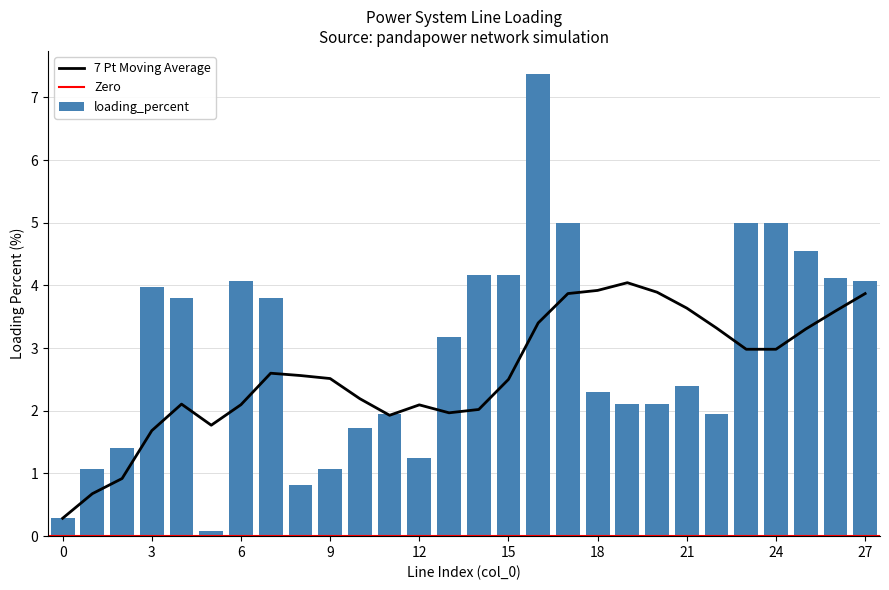

What is the difference between the highest and lowest values at 6?

4.1